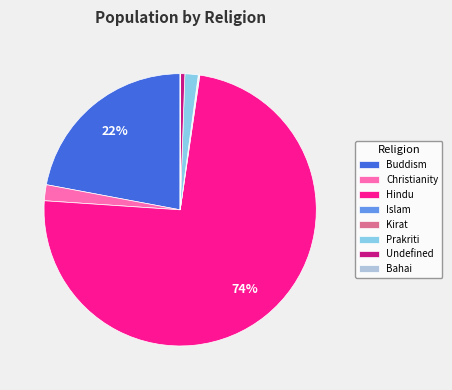

Which has a higher value, Christianity or Buddism?

Buddism